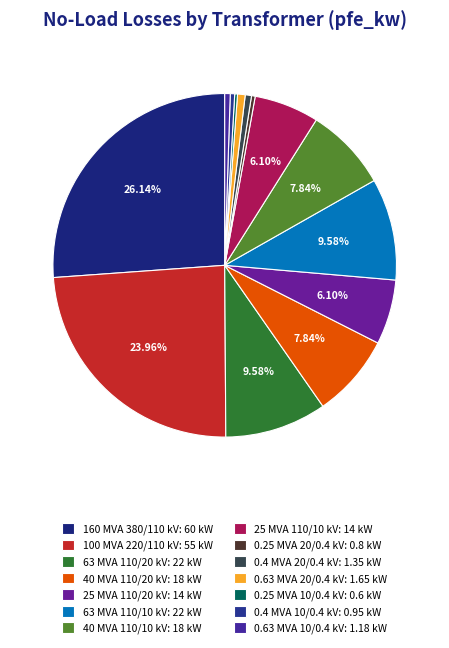

Is there any slice that represents more than half of the pie?

No